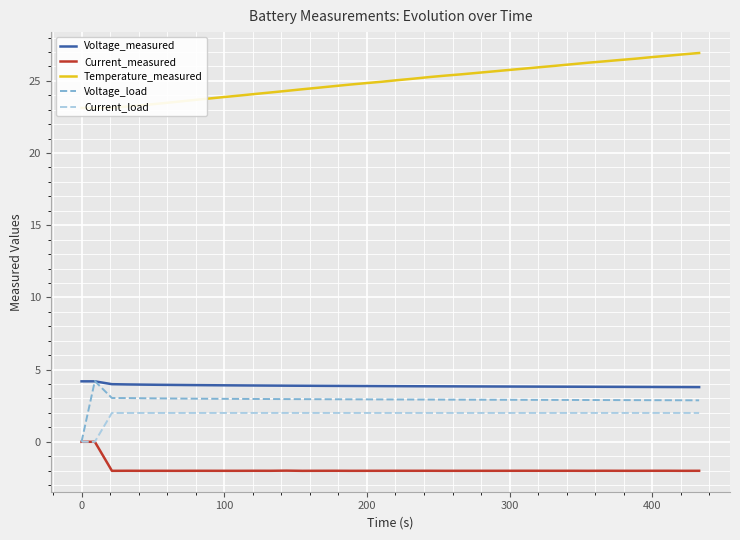

Does the chart display data point markers on the line(s)?

No